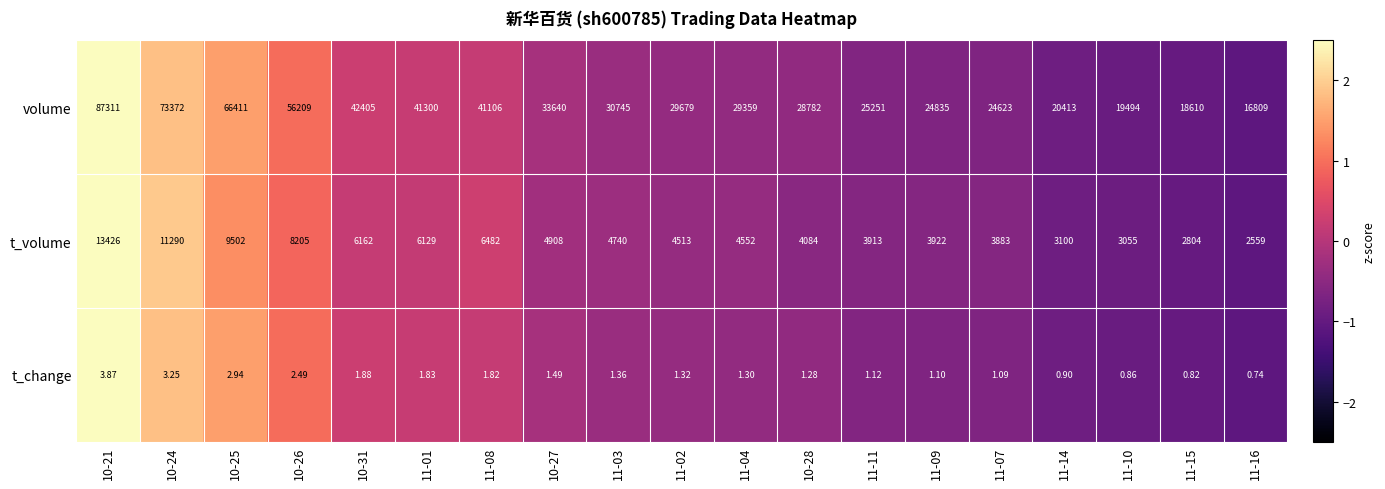

List the series in order of their overall mean, highest first.

volume, t_volume, t_change